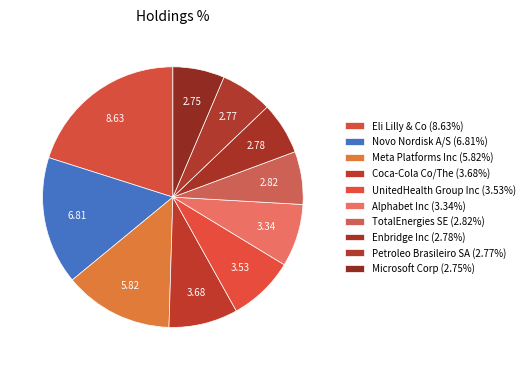

To the nearest percent, what is the combined percentage of Coca-Cola Co/The and UnitedHealth Group Inc?

17%